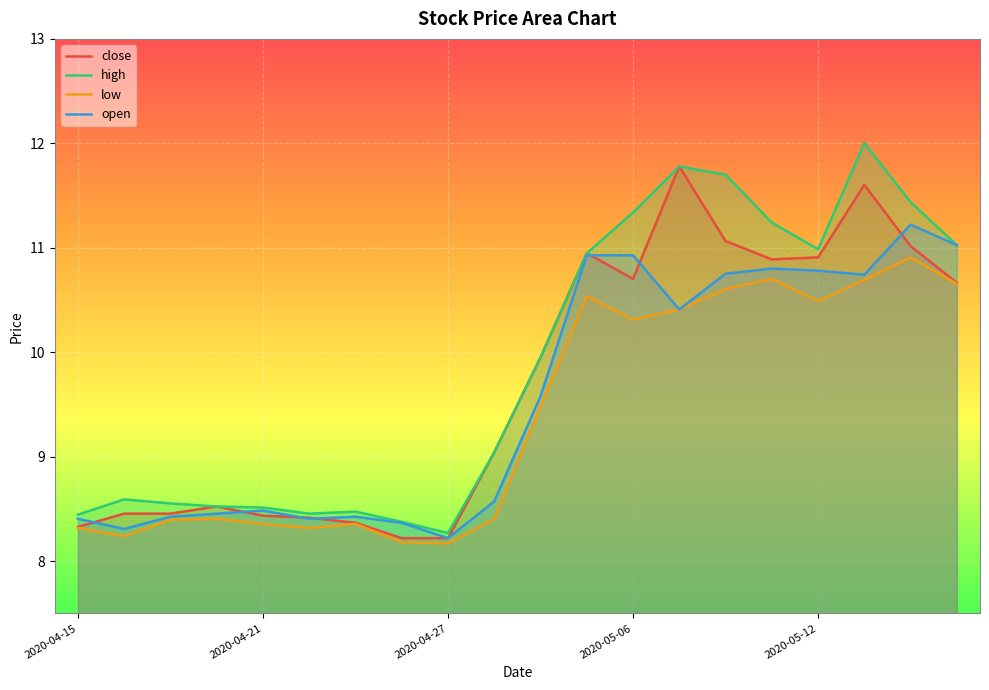

At which category is the sum across all series the highest?

2020-05-13